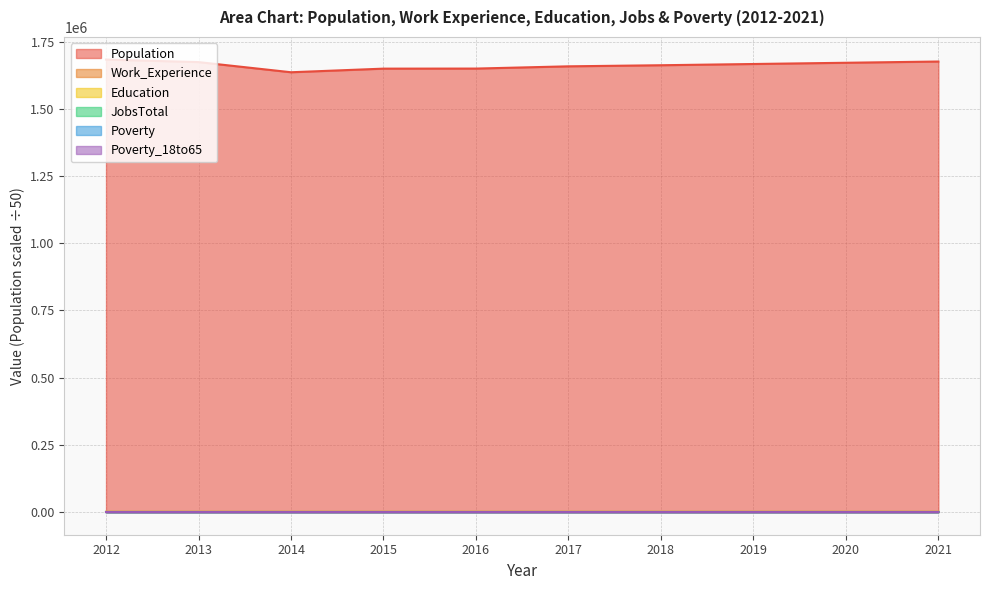

What is the value of the Population point at the 3rd from the left?

1636350